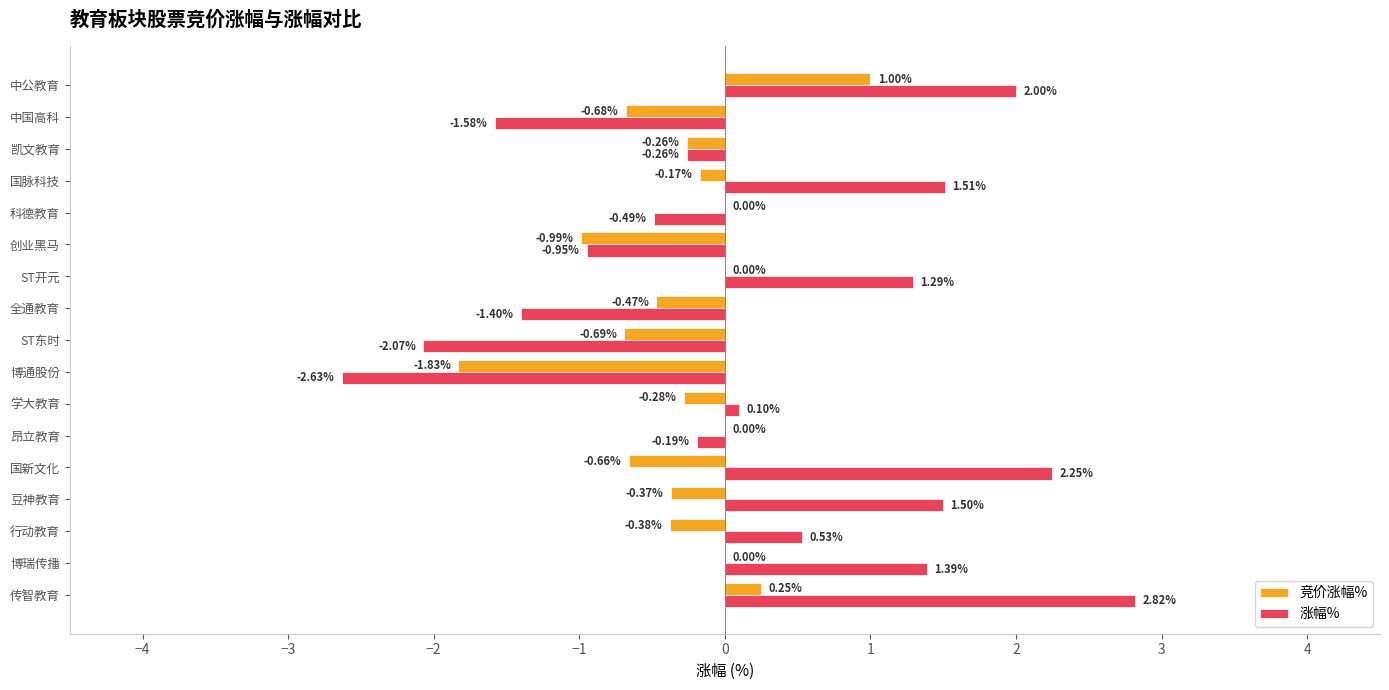

Is the value of 涨幅% at 中国高科 greater than the value of 竞价涨幅% at 国新文化?

No